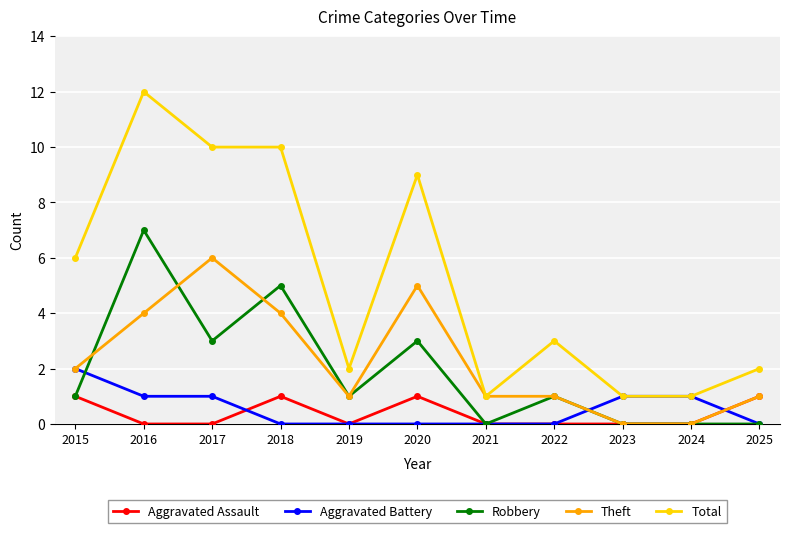

Where does the Theft series first go above 1?

2015